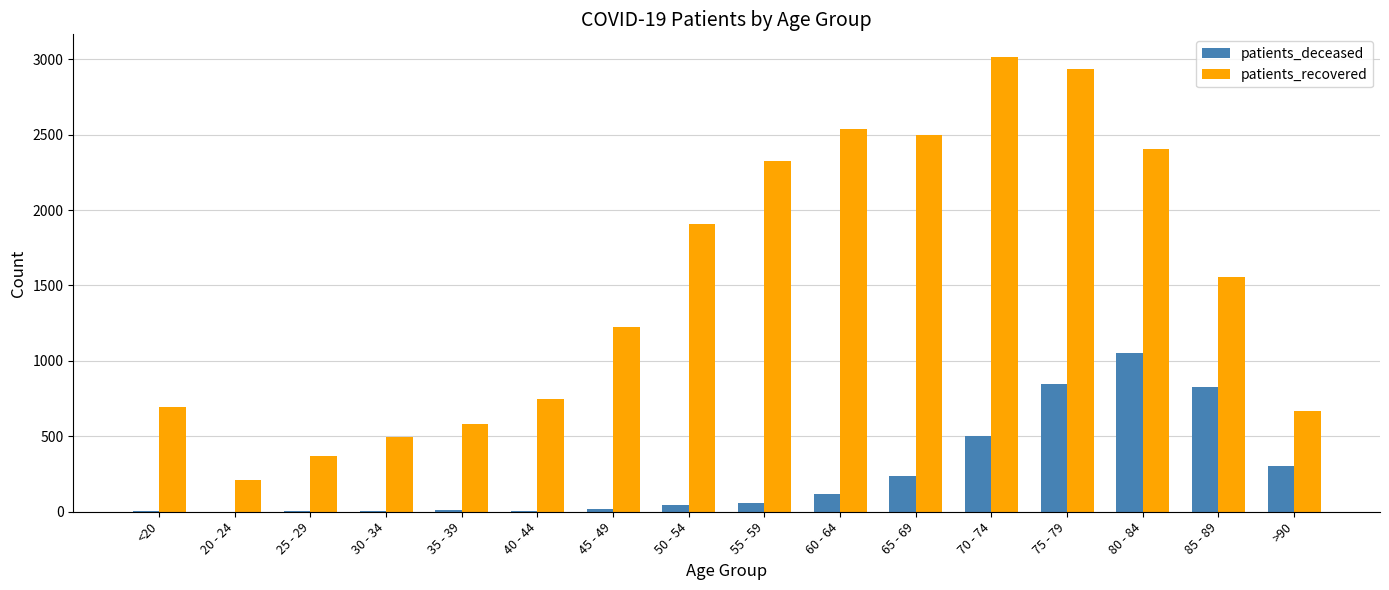

At which label is patients_recovered closest to 1612?

85 - 89